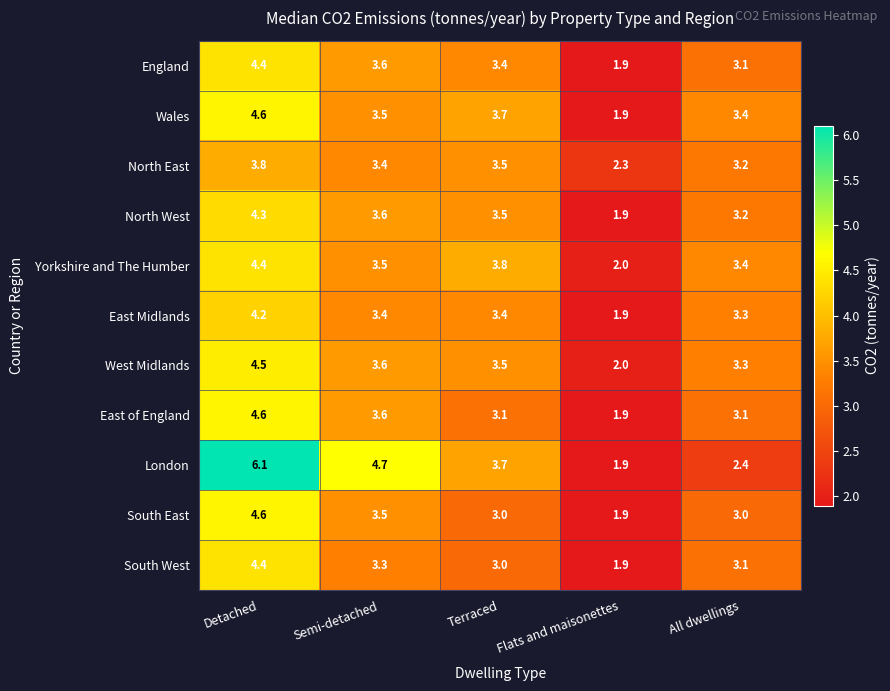

Rank the categories by South West value from highest to lowest.

Detached, Semi-detached, All dwellings, Terraced, Flats and maisonettes